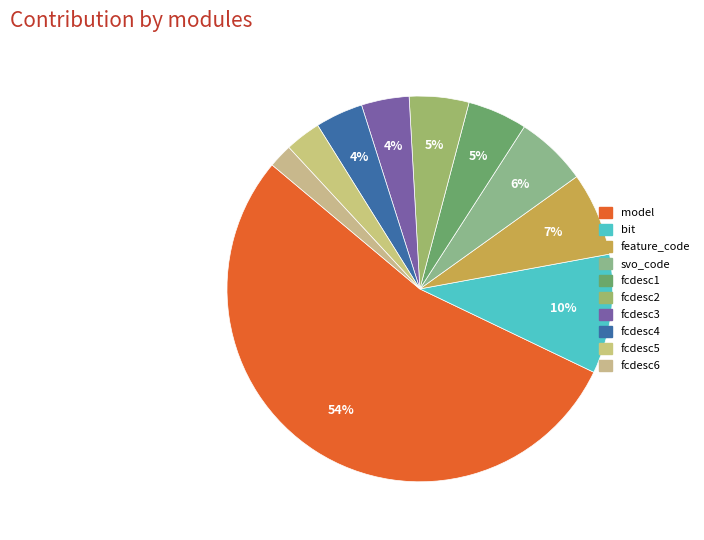

Which category has the biggest portion of the pie?

model